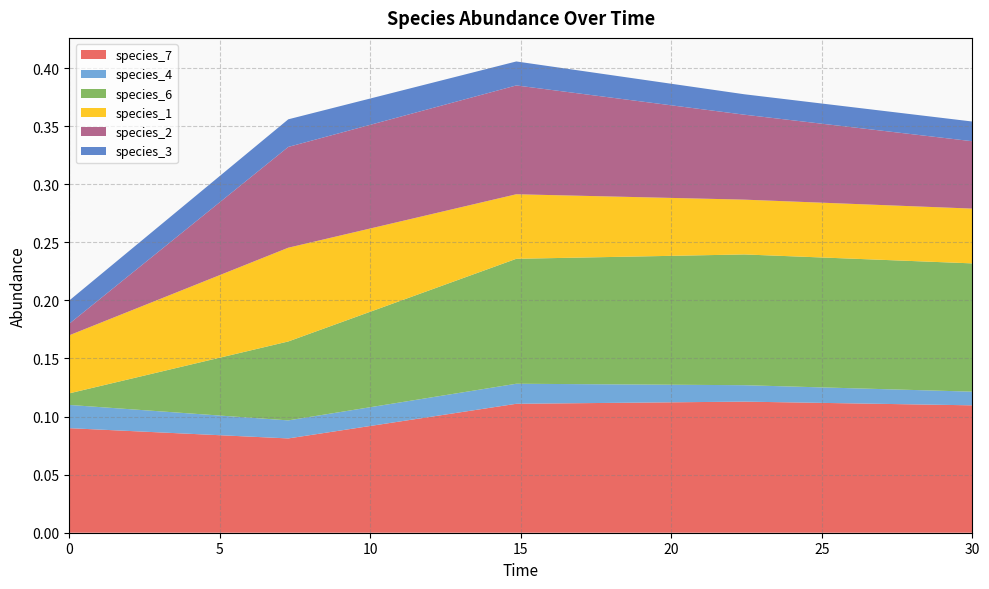

Reading right to left, transcribe all the data shown in this chart.

species_7: 30.0=0.1	22.424242424242426=0.1	14.84848484848485=0.1	7.272727272727273=0.1	0.0=0.1
species_4: 30.0=0.0	22.424242424242426=0.0	14.84848484848485=0.0	7.272727272727273=0.0	0.0=0.0
species_6: 30.0=0.1	22.424242424242426=0.1	14.84848484848485=0.1	7.272727272727273=0.1	0.0=0.0
species_1: 30.0=0.0	22.424242424242426=0.0	14.84848484848485=0.1	7.272727272727273=0.1	0.0=0.1
species_2: 30.0=0.1	22.424242424242426=0.1	14.84848484848485=0.1	7.272727272727273=0.1	0.0=0.0
species_3: 30.0=0.0	22.424242424242426=0.0	14.84848484848485=0.0	7.272727272727273=0.0	0.0=0.0